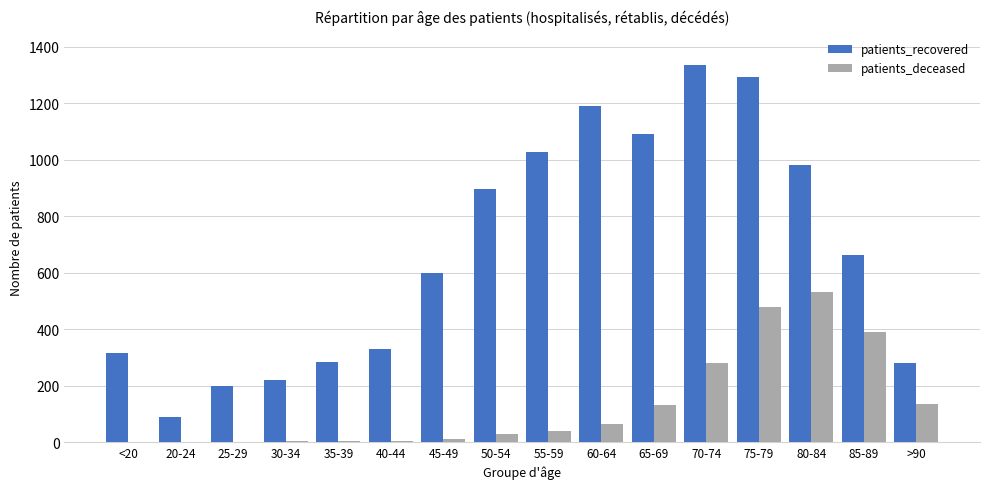

What are all the series names shown in the legend?

patients_recovered, patients_deceased